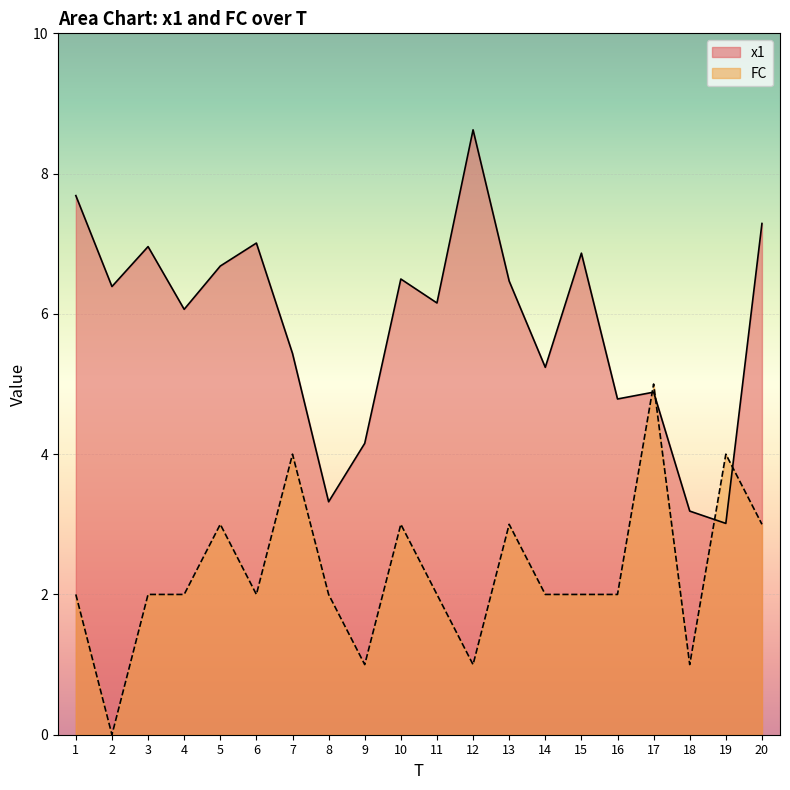

Rank the series by their average value, from lowest to highest.

FC, x1